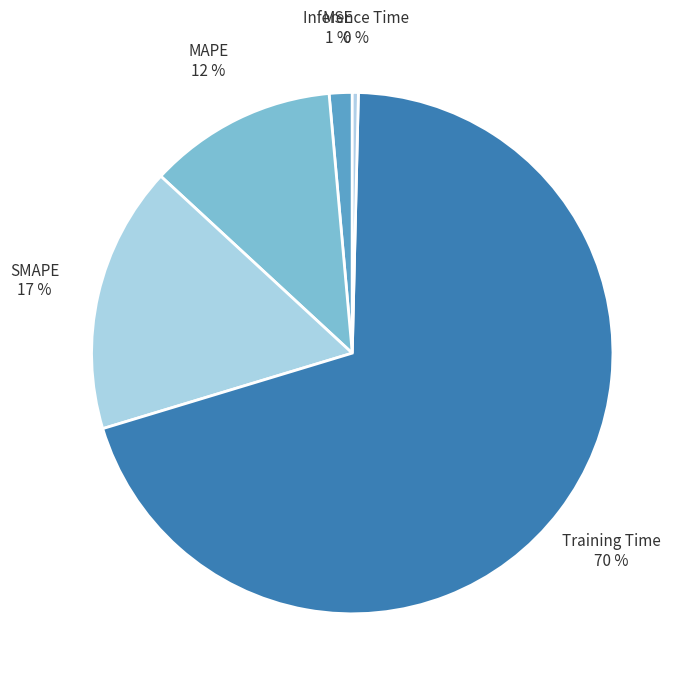

How many segments does this pie chart have?

5